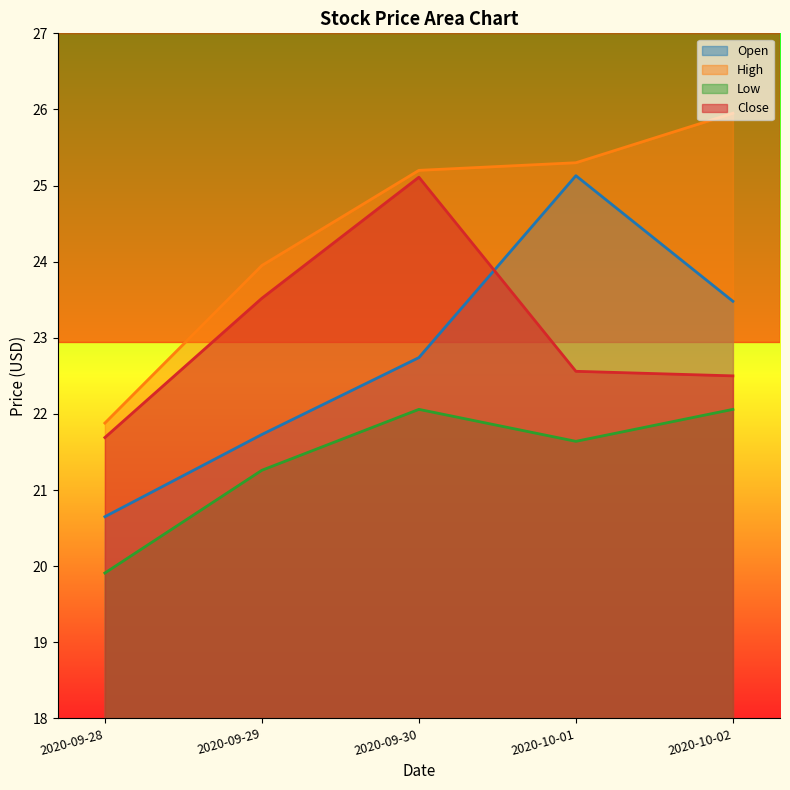

True or false: Low has more than 1 interior local peaks.

False